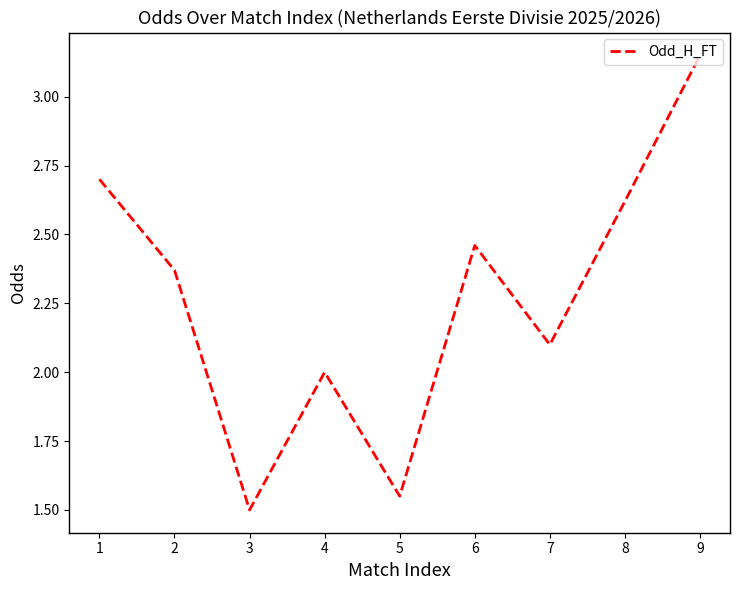

How many categories are shown in the chart?

9